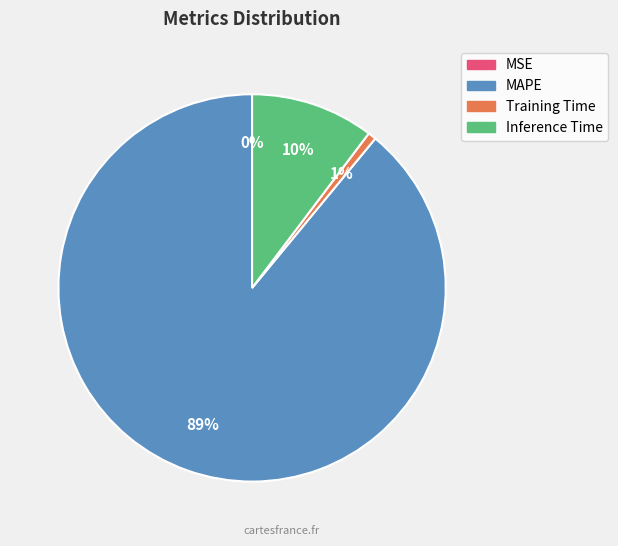

To the nearest percent, what is the difference between the largest and smallest slice percentages?

89%